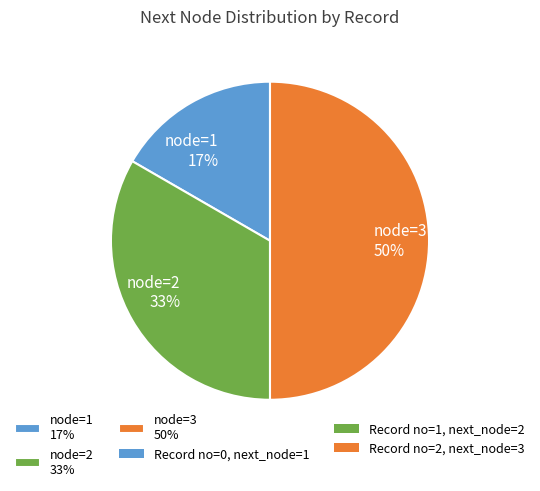

What percentage is the node=3 50% slice, to the nearest percent?

50%